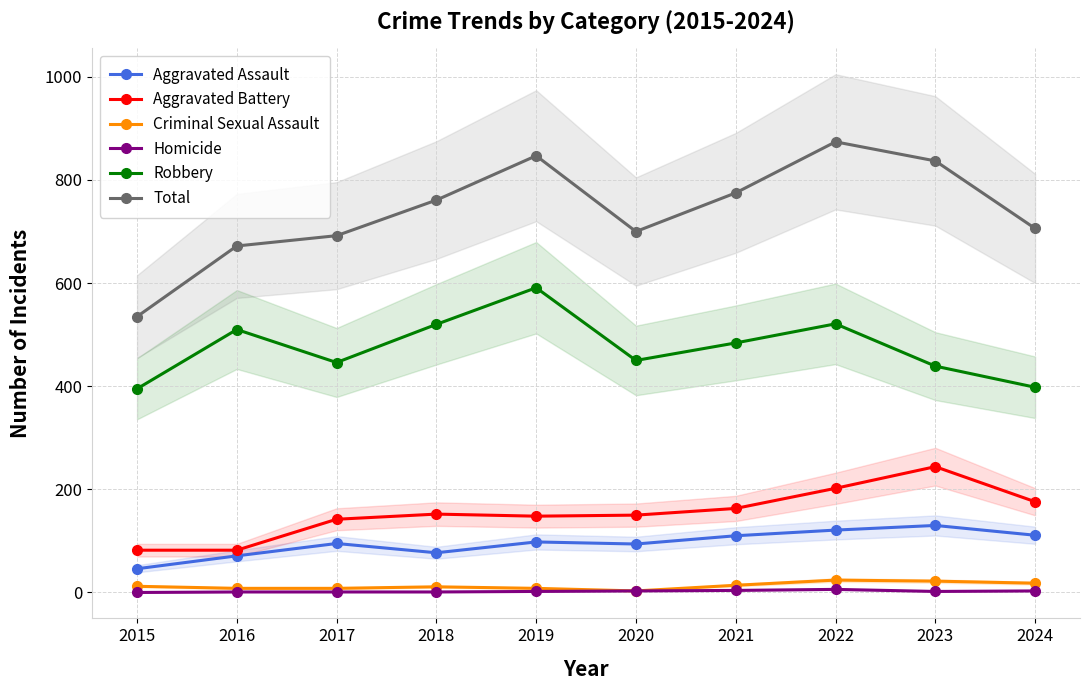

True or false: Criminal Sexual Assault and Homicide cross at least once.

False